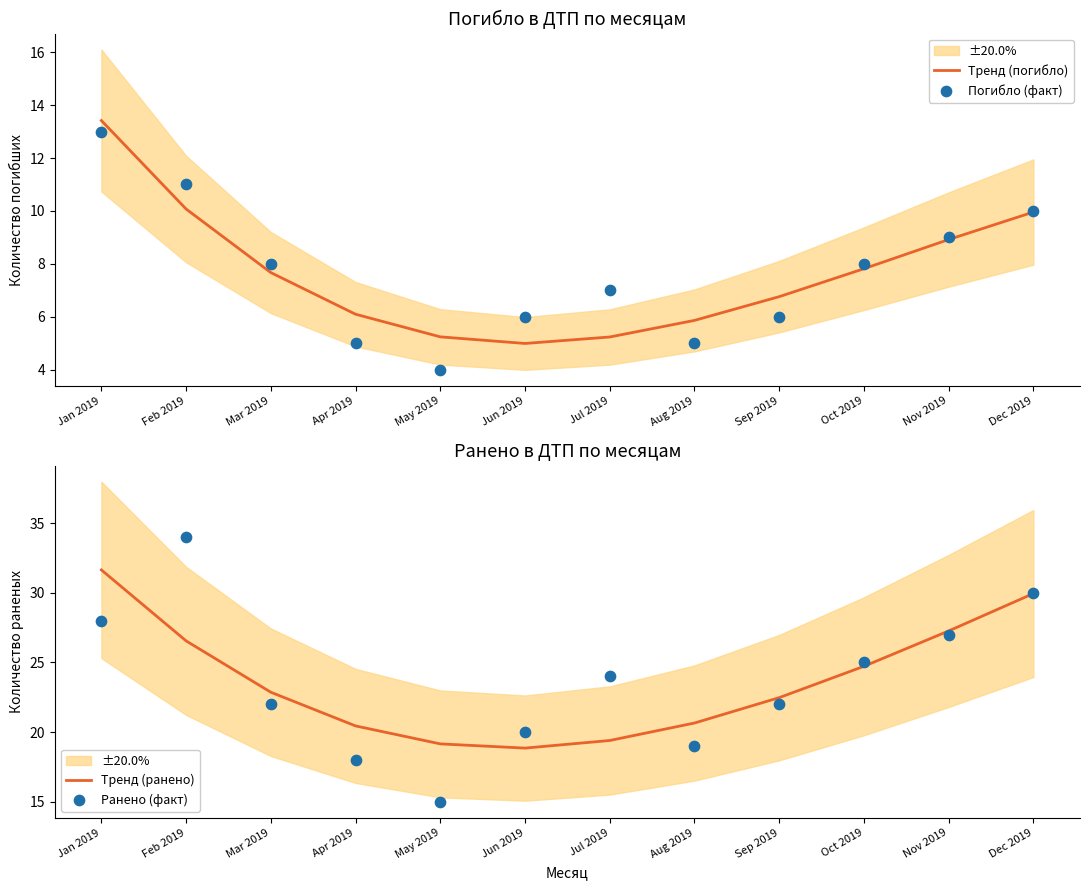

Which series contains the lowest Y value?

Погибло (факт)